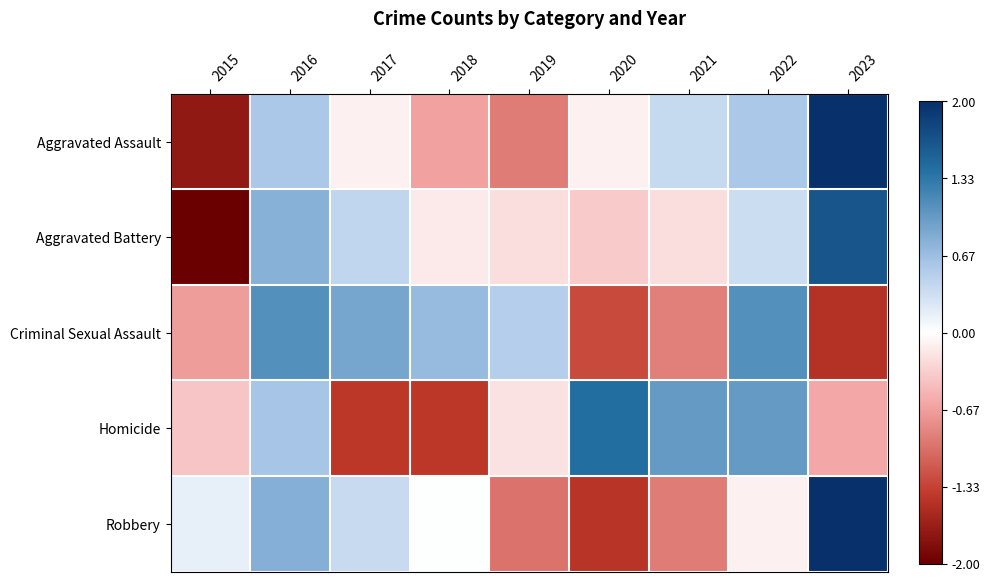

Reading left to right, list all the values displayed in this chart.

Aggravated Assault: 2015=-1.7	2016=0.6	2017=-0.1	2018=-0.6	2019=-0.9	2020=-0.1	2021=0.4	2022=0.6	2023=2.0
Aggravated Battery: 2015=-2.3	2016=0.8	2017=0.4	2018=-0.2	2019=-0.2	2020=-0.4	2021=-0.2	2022=0.4	2023=1.7
Criminal Sexual Assault: 2015=-0.7	2016=1.1	2017=0.9	2018=0.7	2019=0.5	2020=-1.3	2021=-0.9	2022=1.1	2023=-1.5
Homicide: 2015=-0.4	2016=0.6	2017=-1.4	2018=-1.4	2019=-0.2	2020=1.4	2021=1.0	2022=1.0	2023=-0.6
Robbery: 2015=0.2	2016=0.8	2017=0.4	2018=0.0	2019=-1.0	2020=-1.4	2021=-0.9	2022=-0.1	2023=2.1